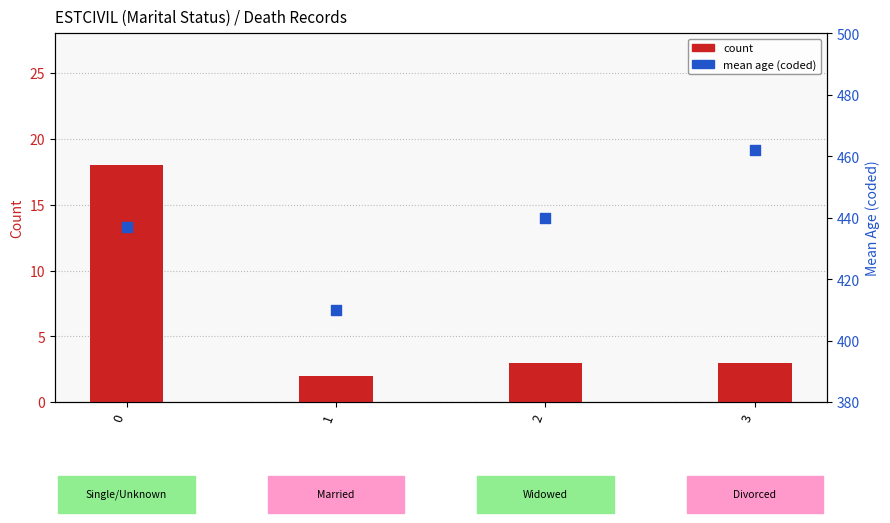

What are all the series names shown in the legend?

count, mean_age